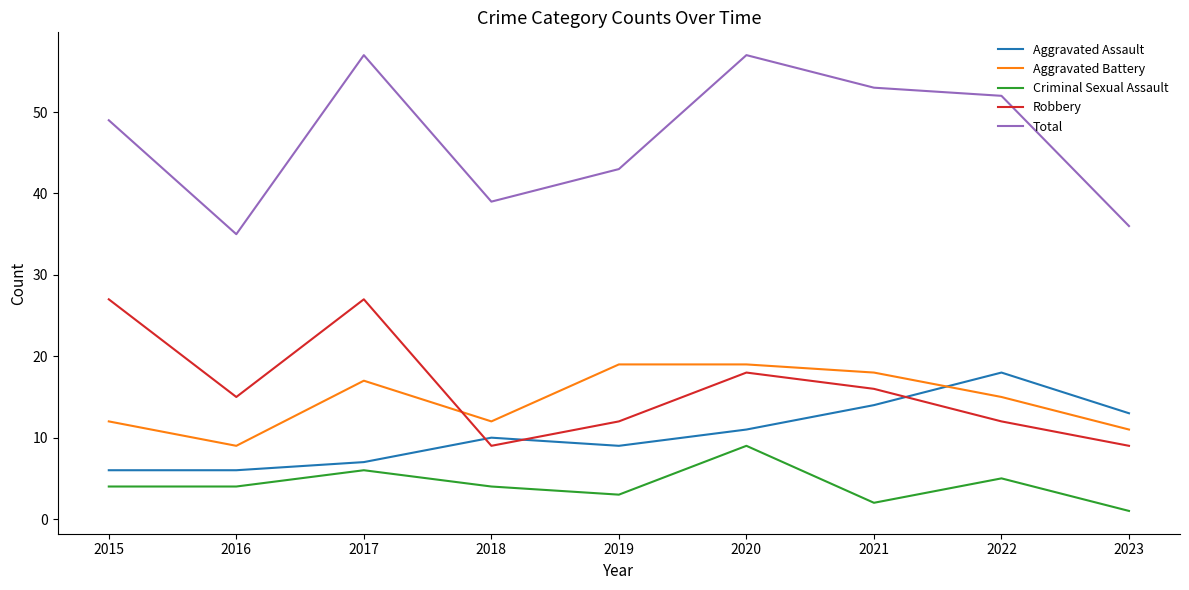

Count the Aggravated Battery values in the range 12 to 18.

5